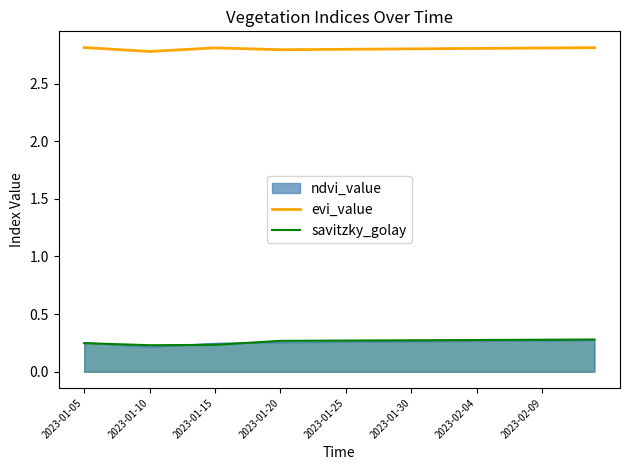

What is the maximum value shown in the chart?

2.8